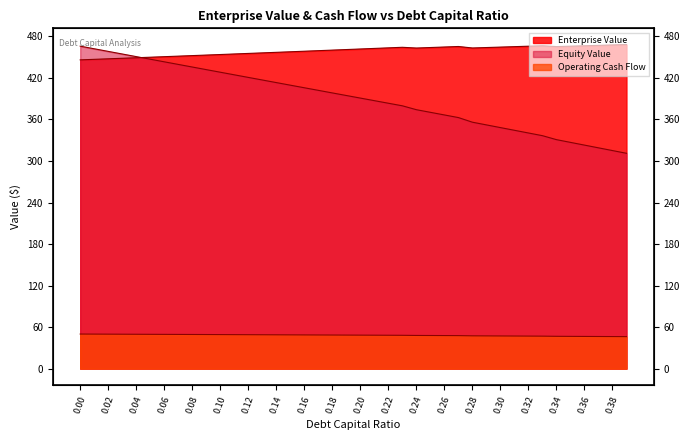

What position from the left is 0.15?

16